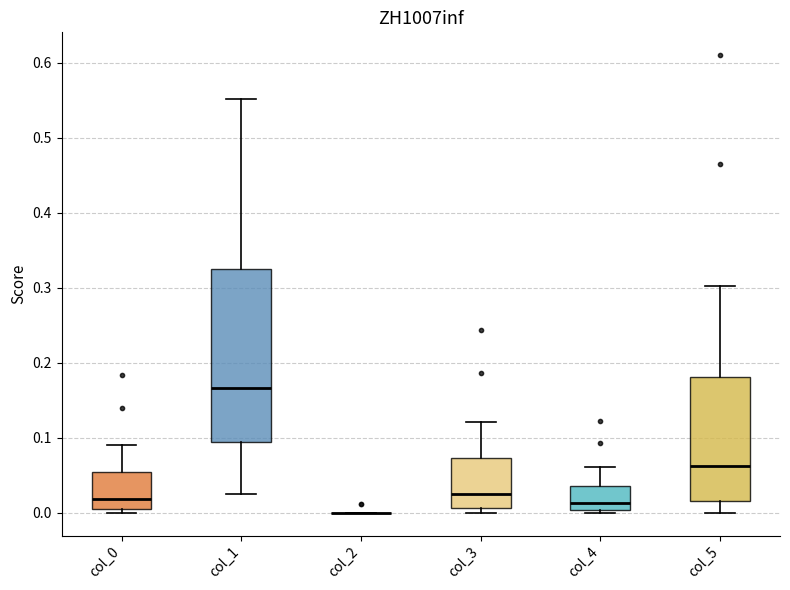

Comparing the boxes themselves (not the whiskers), which one is the tallest?

col_1